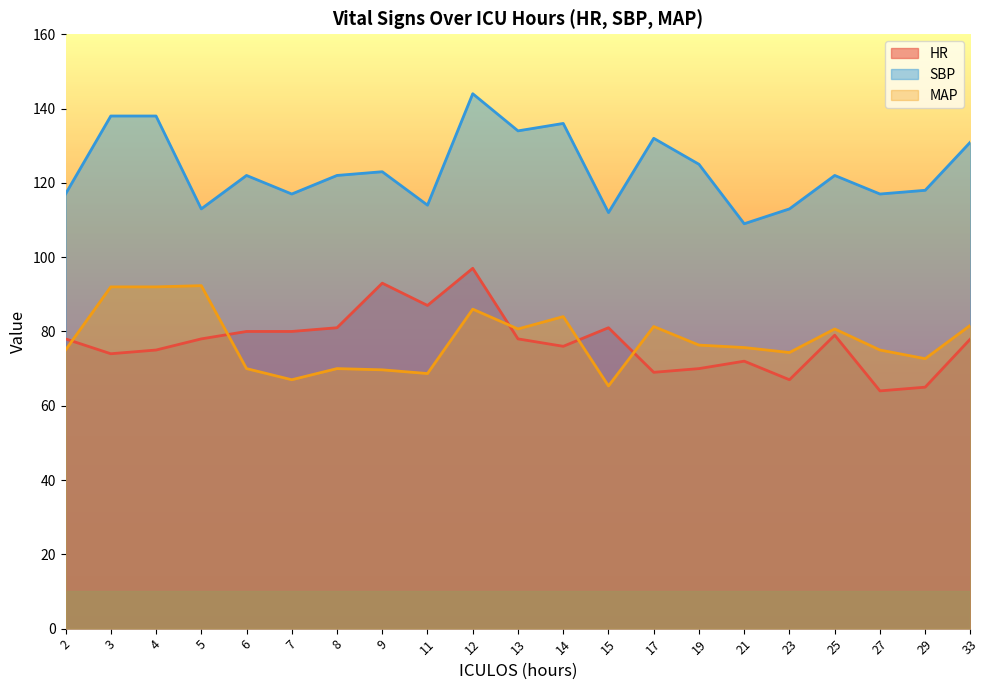

Which has a higher value, 3 or 11?

11